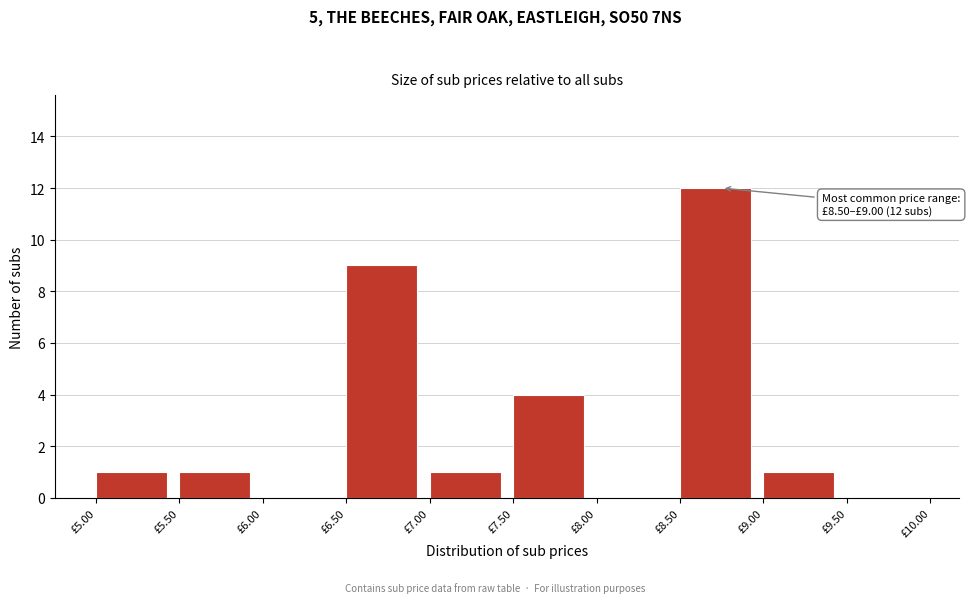

Over which range of the x-axis is the bar tallest?

8.5 to 9.0